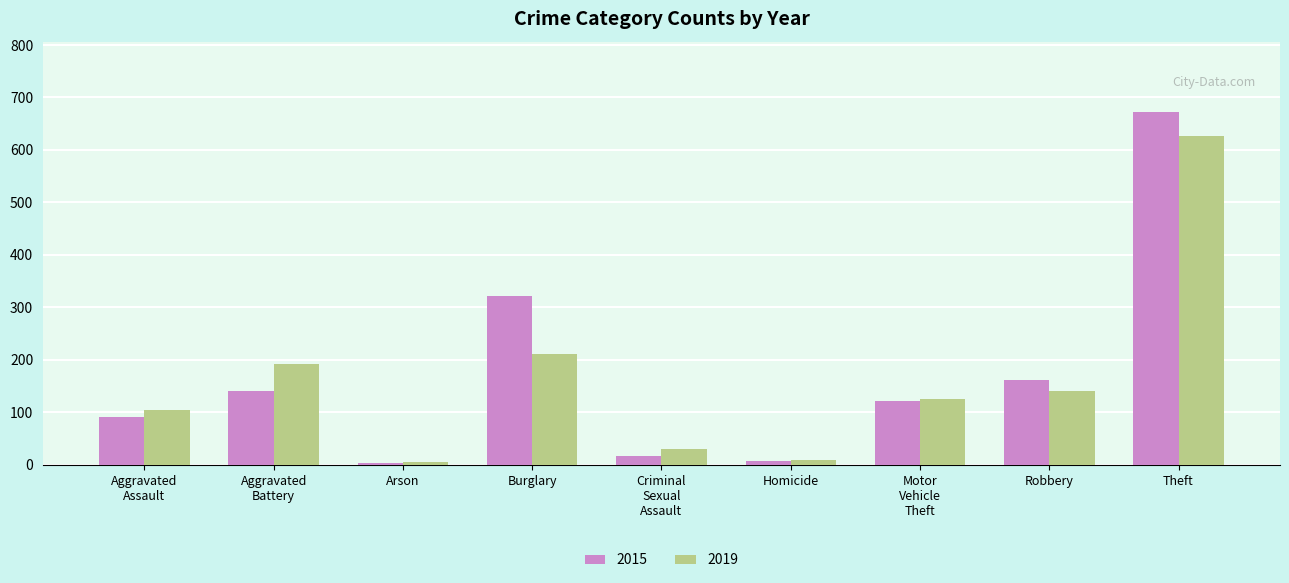

Which series has the largest range (max minus min)?

2015